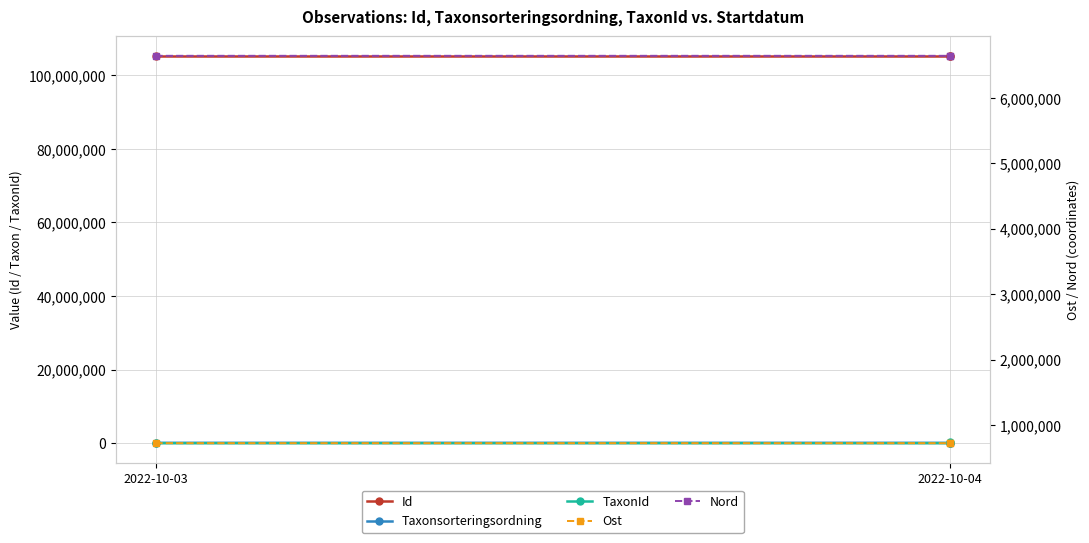

What is the sum of the TaxonId values at 2022-10-04 and 2022-10-03?

225246.0